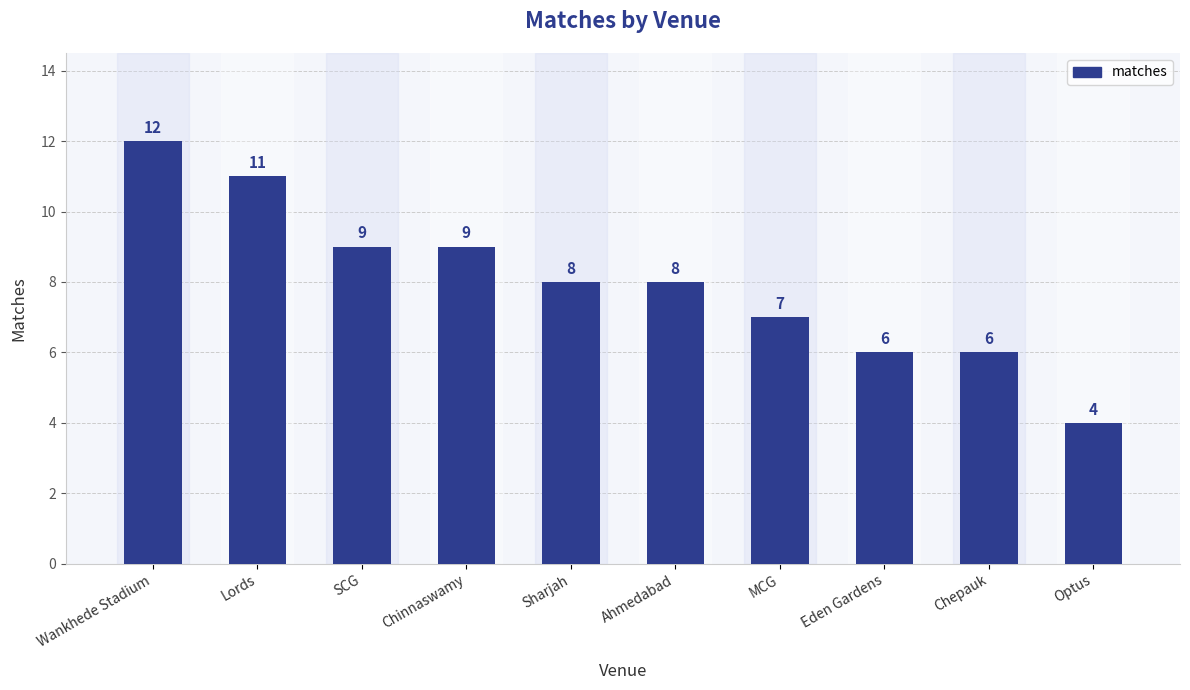

Approximately how many times larger is the value at Optus compared to Sharjah?

0.5